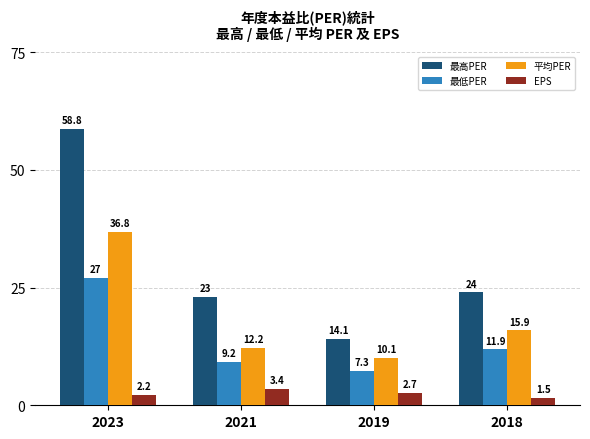

Is the value of EPS at 2021 greater than the value of 最低PER at 2018?

No